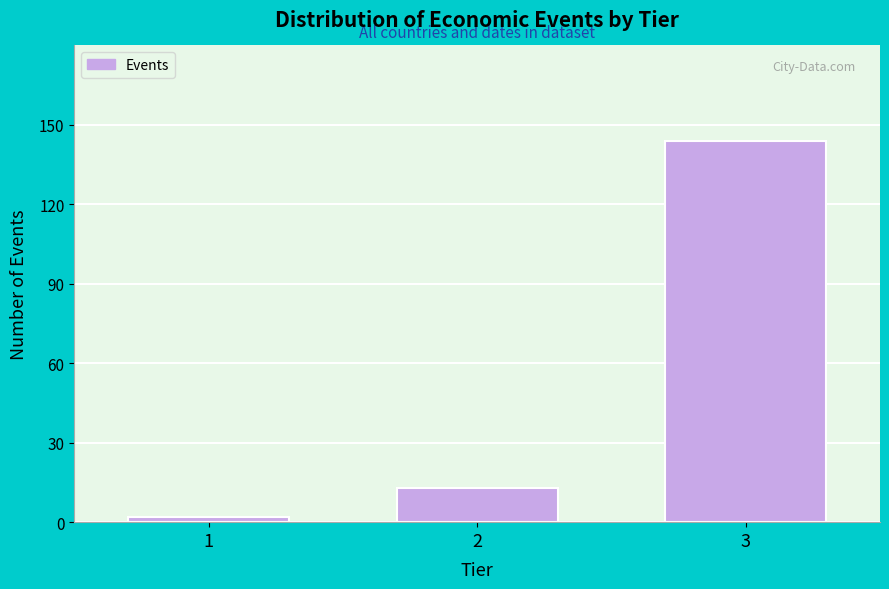

Reading right to left, transcribe all the data shown in this chart.

3=144	2=13	1=2